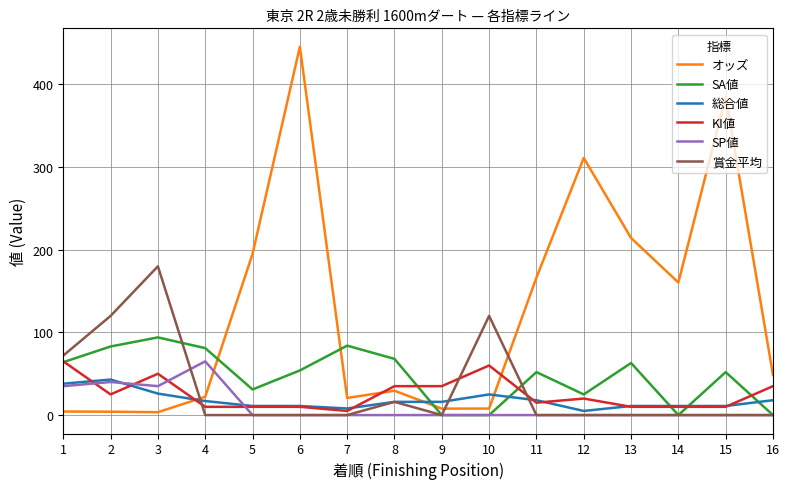

How many times do KI値 and オッズ cross each other?

3